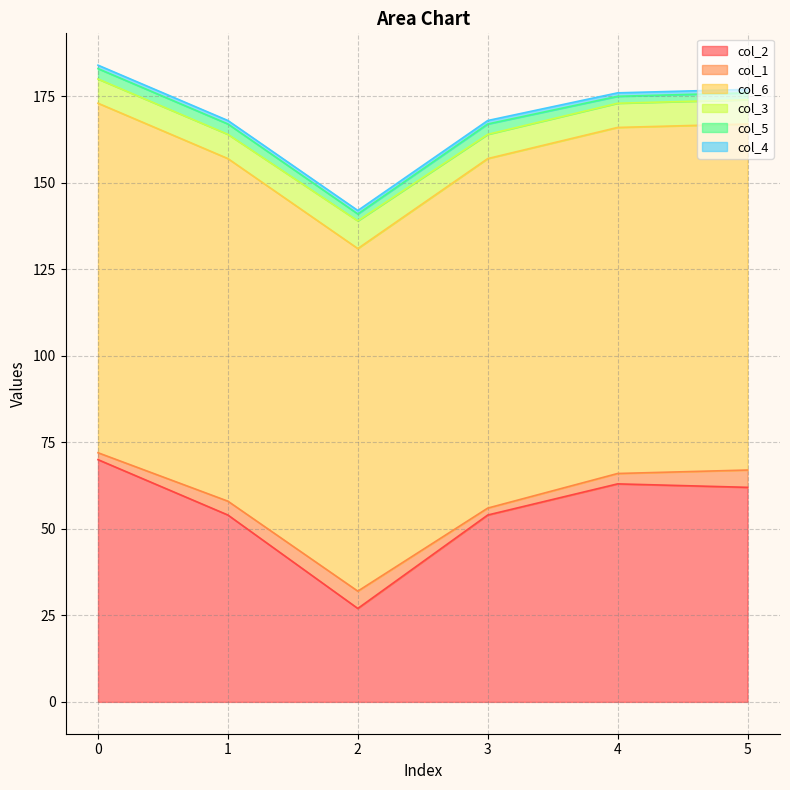

At how many categories does at least one series exceed 43?

6